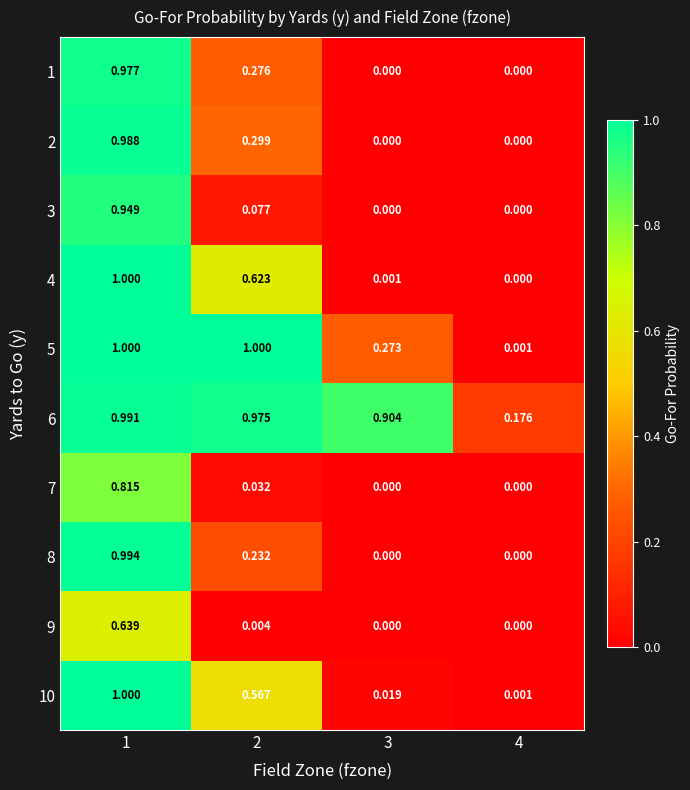

What is the difference between the highest and lowest values at 1?

0.4